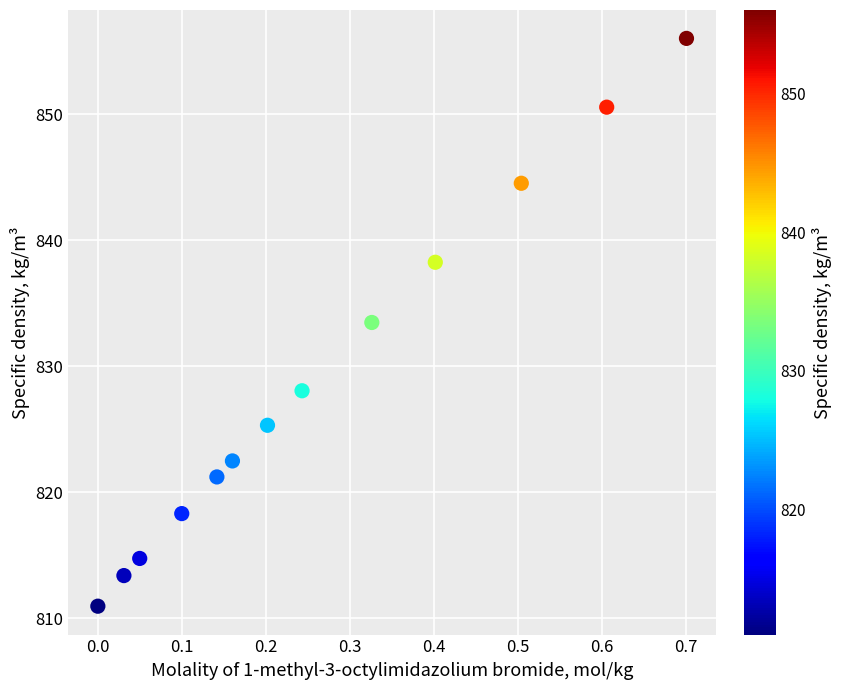

What is the range of X values (max minus min)?

0.7